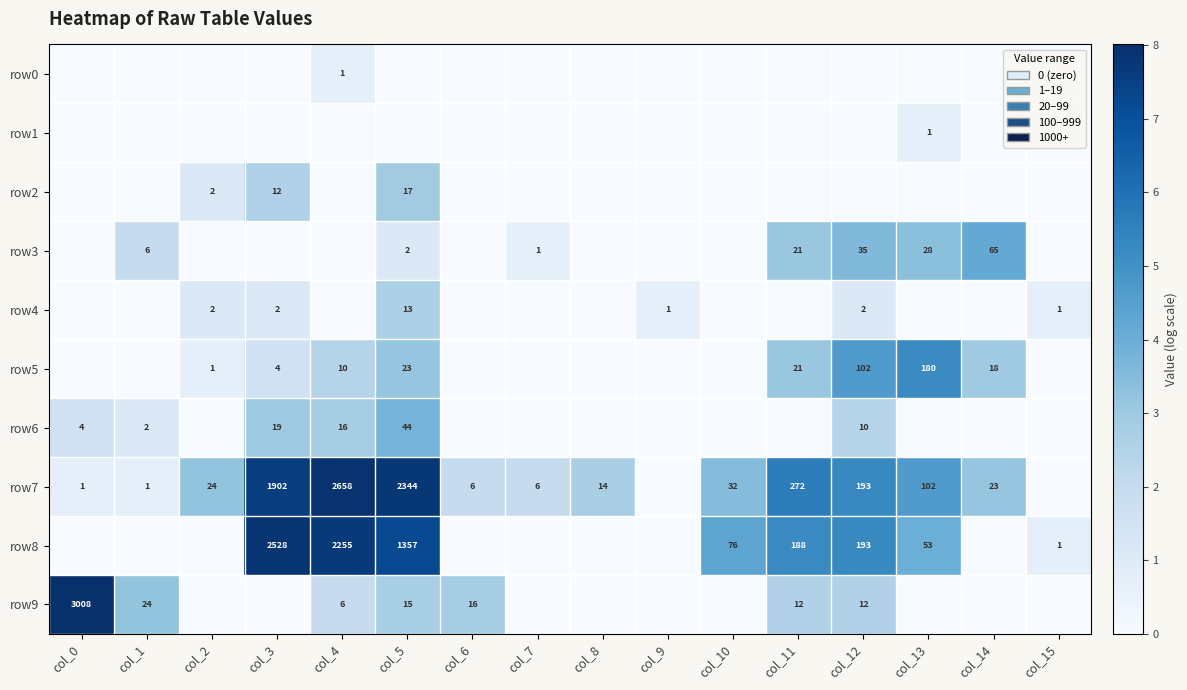

Is it true that row6 equals 44 at col_5?

True